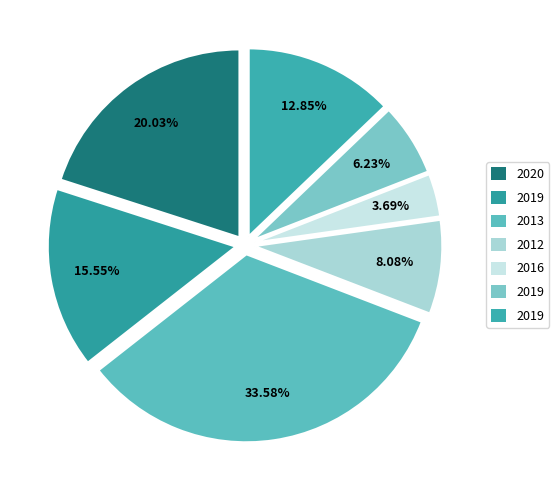

Which category has the biggest portion of the pie?

2013-12-31